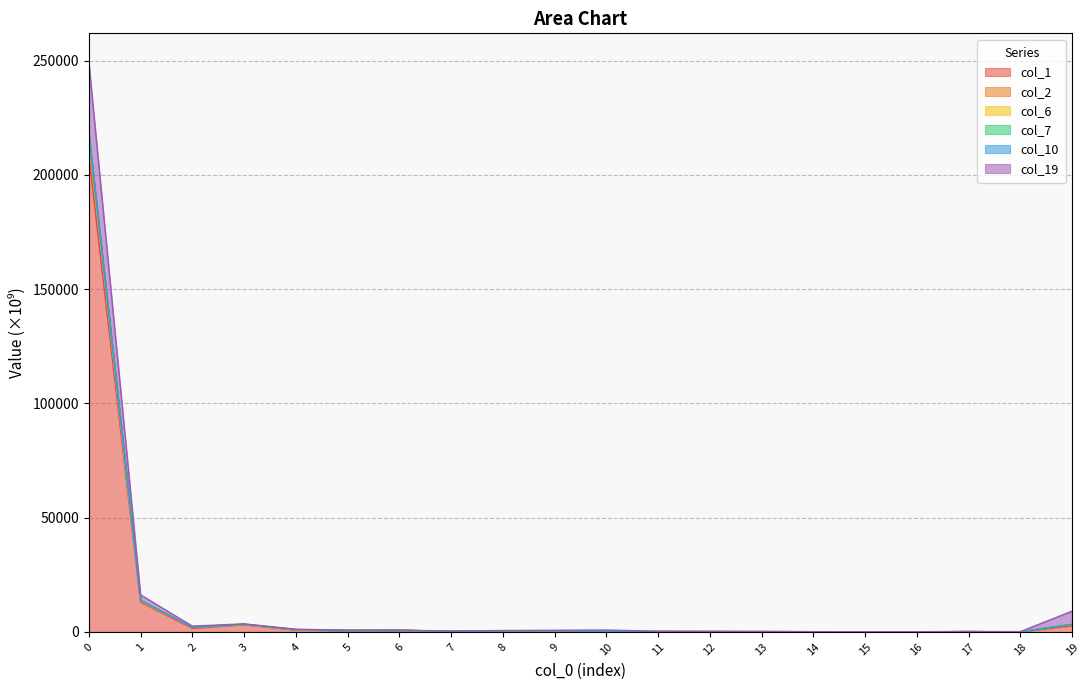

Where is the first local maximum for col_6?

3